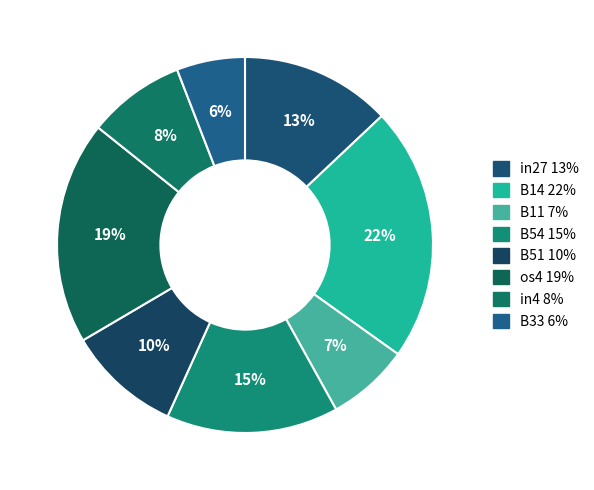

Count the number of slices in the pie.

8